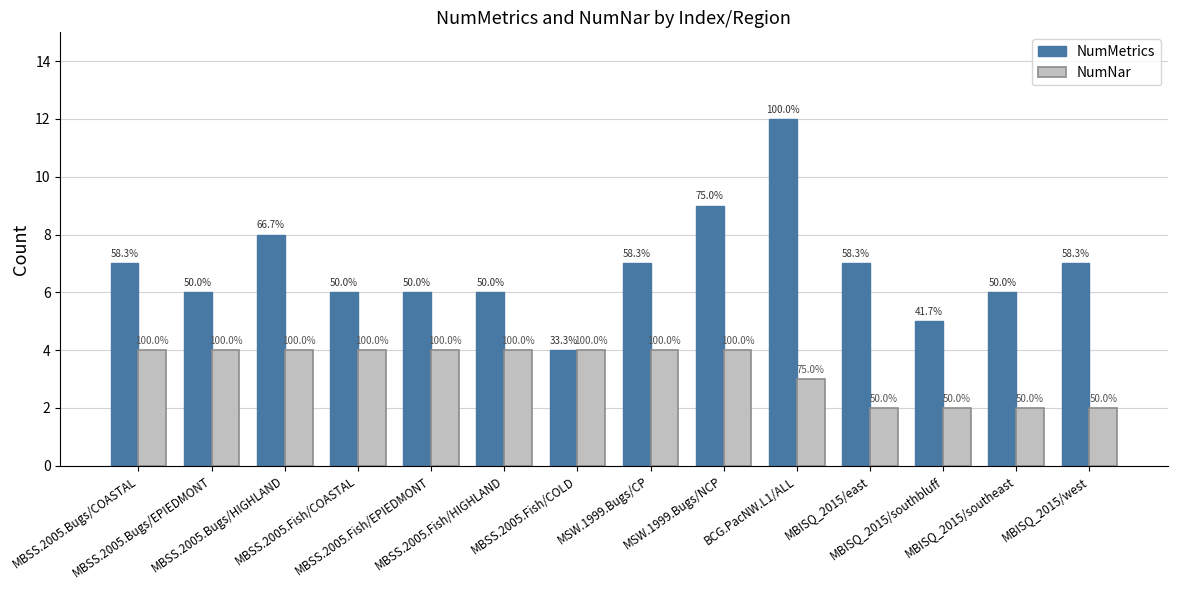

What position from the left is MSW.1999.Bugs/NCP?

9